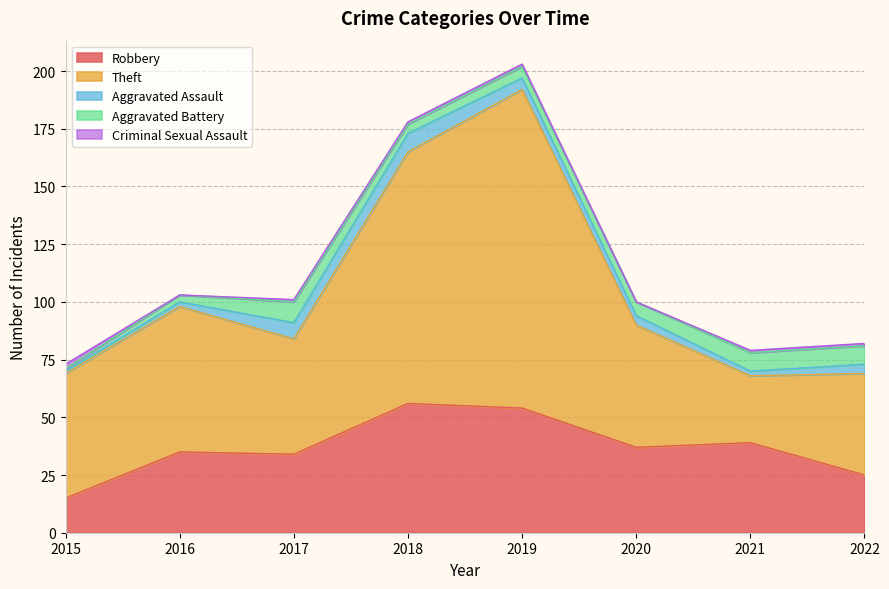

Reading left to right, list all the values displayed in this chart.

Robbery: 15	35	34	56	54	37	39	25
Theft: 54	63	50	109	138	53	29	44
Aggravated Assault: 1	2	7	8	5	4	2	4
Aggravated Battery: 1	3	9	4	5	6	8	8
Criminal Sexual Assault: 2	0	1	1	1	0	1	1